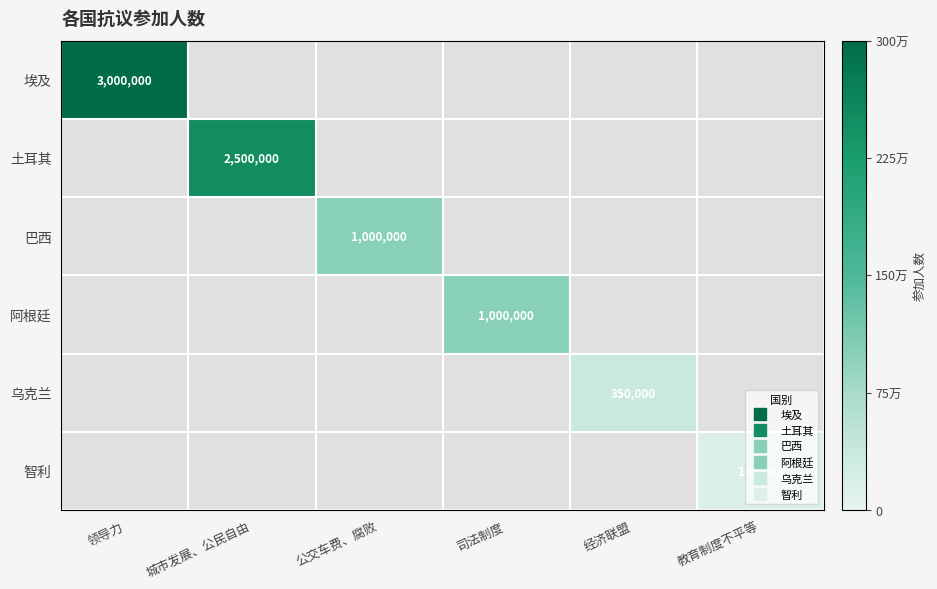

Which category has the lowest value in the 阿根廷 series?

领导力